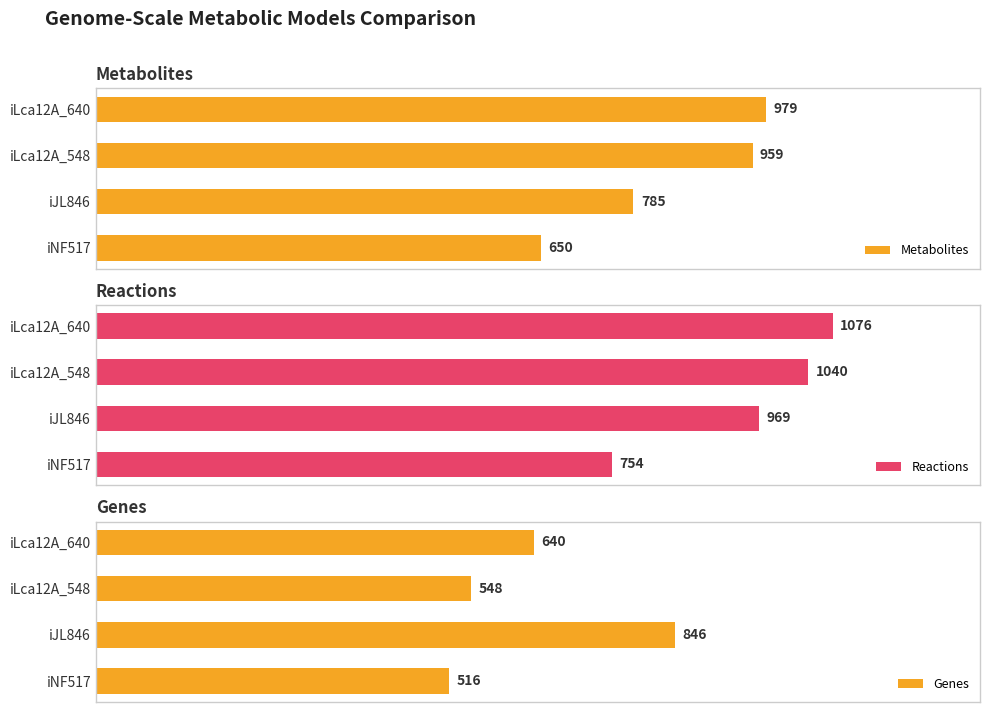

At which label does Metabolites reach its minimum?

iNF517